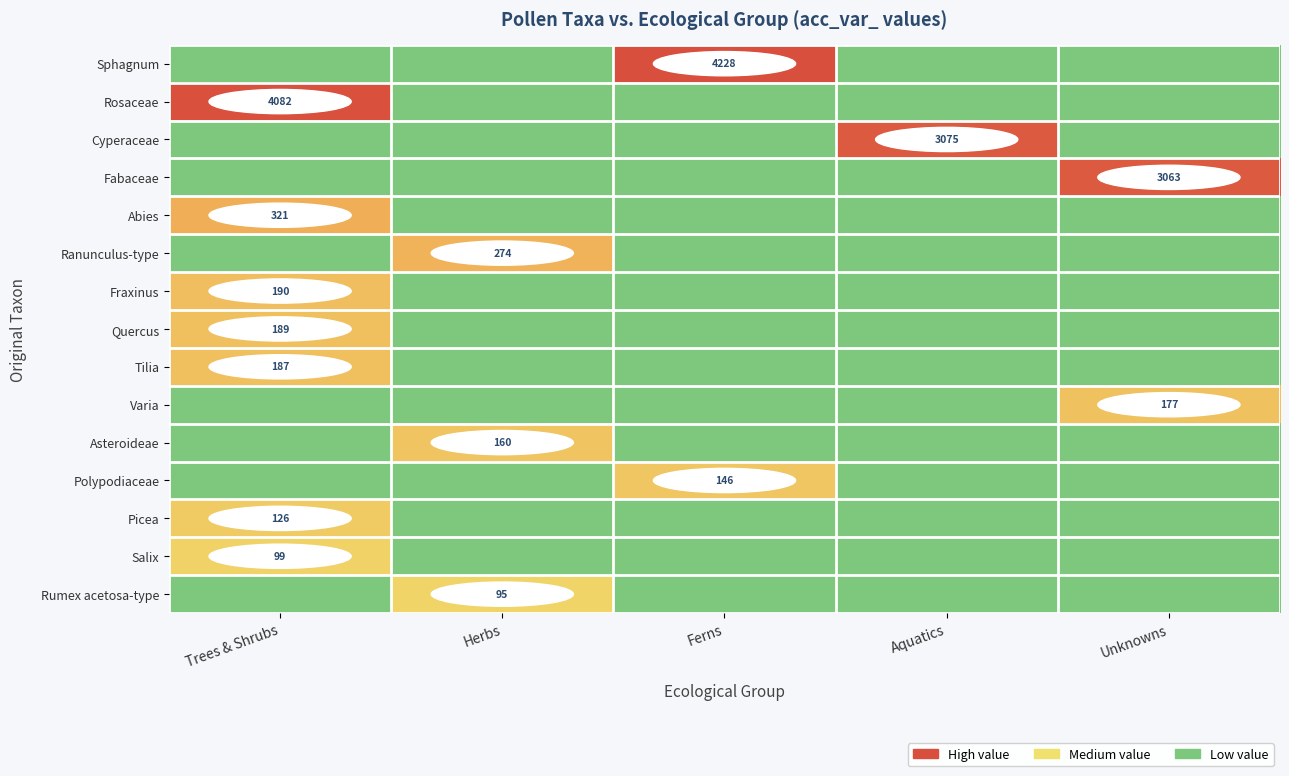

The Abies series shows 321 at Trees & Shrubs. True or false?

True